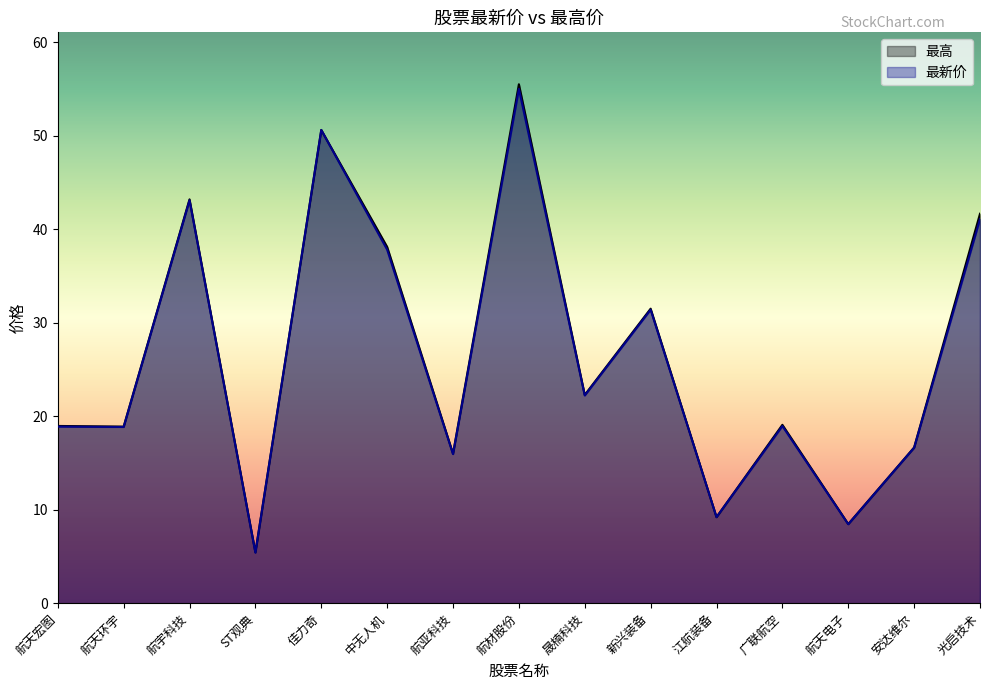

At which label is 最新价 closest to 30?

新兴装备